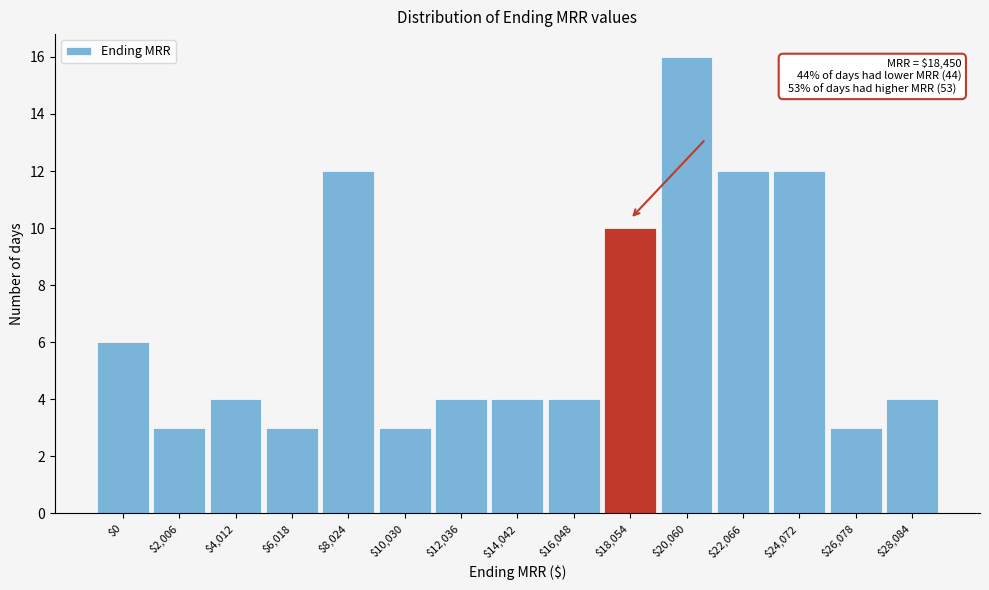

Reading left to right, list all the values displayed in this chart.

6	3	4	3	12	3	4	4	4	10	16	12	12	3	4